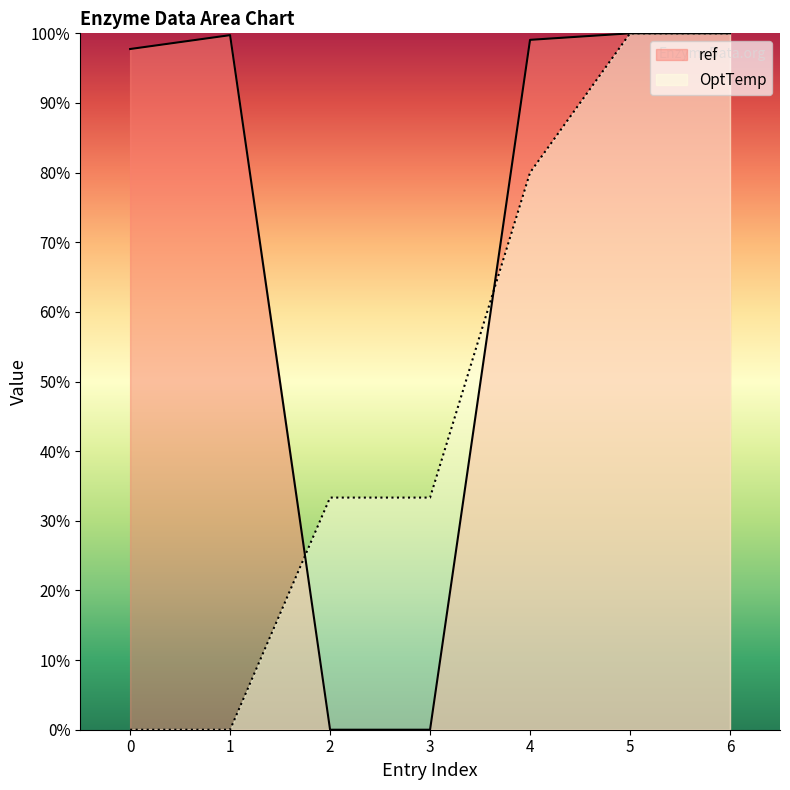

At which label does OptTemp first exceed 33?

2